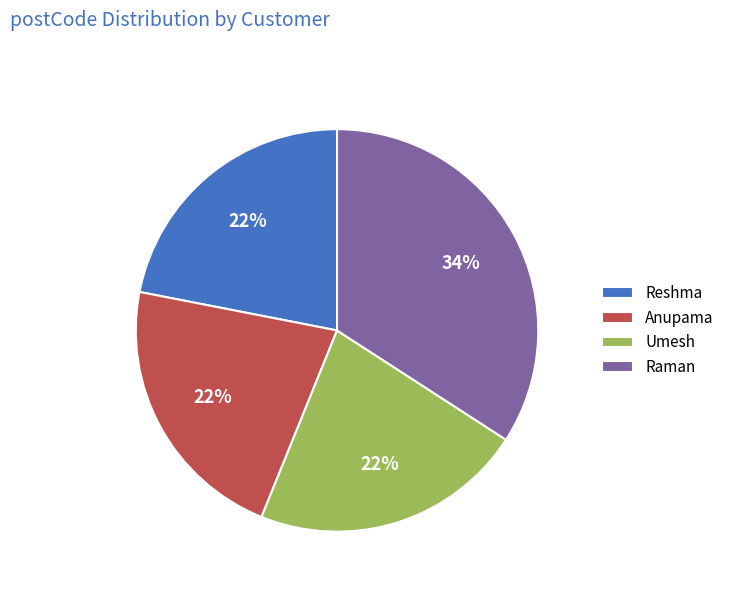

Approximately how many times larger is the value at Anupama compared to Umesh?

1.0